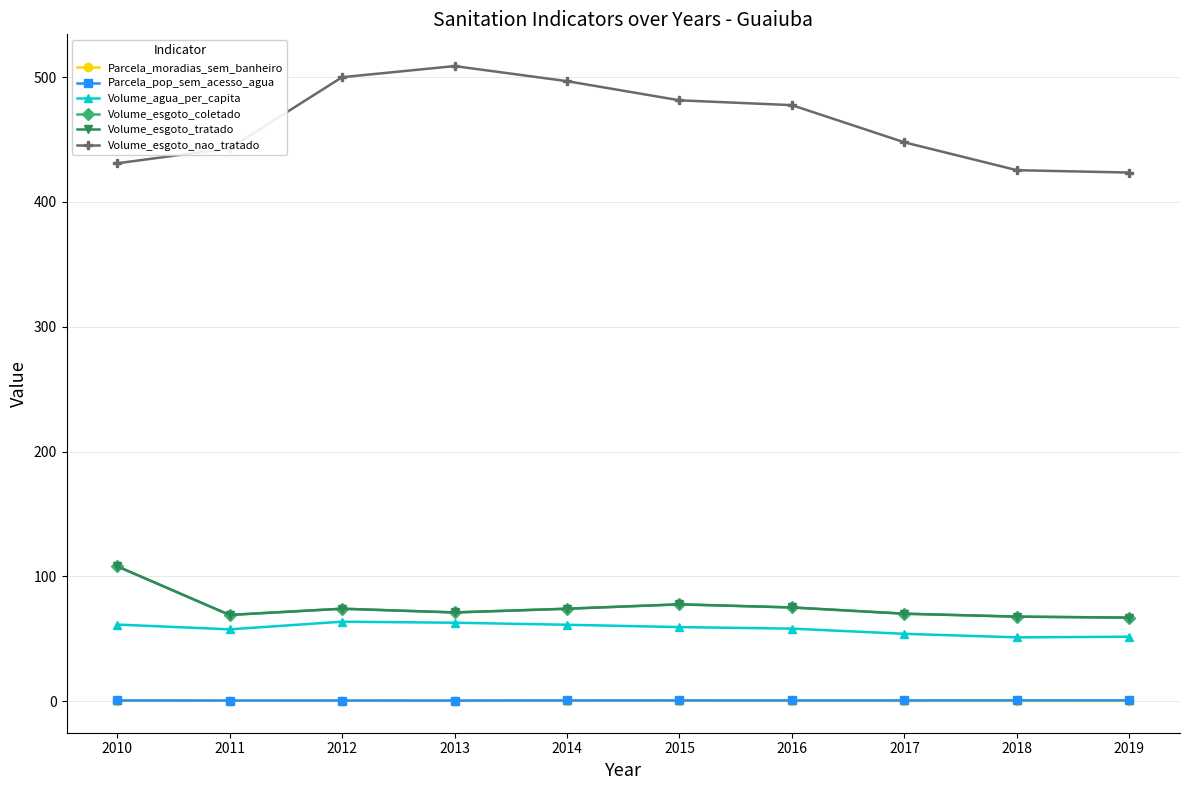

Which category has the lowest value in the Volume_agua_per_capita series?

2018